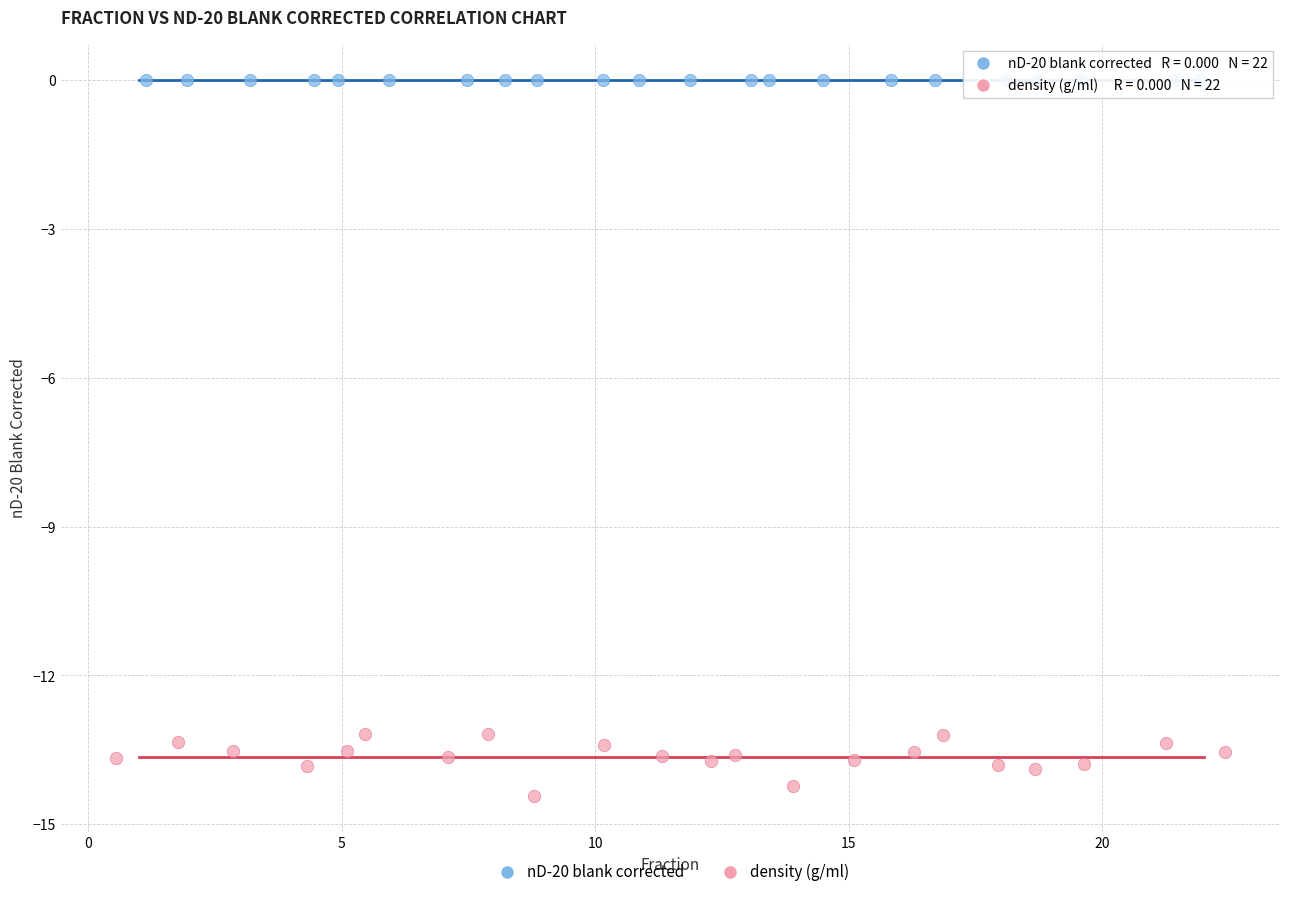

Which series reaches the maximum Y coordinate?

nD-20 blank corrected